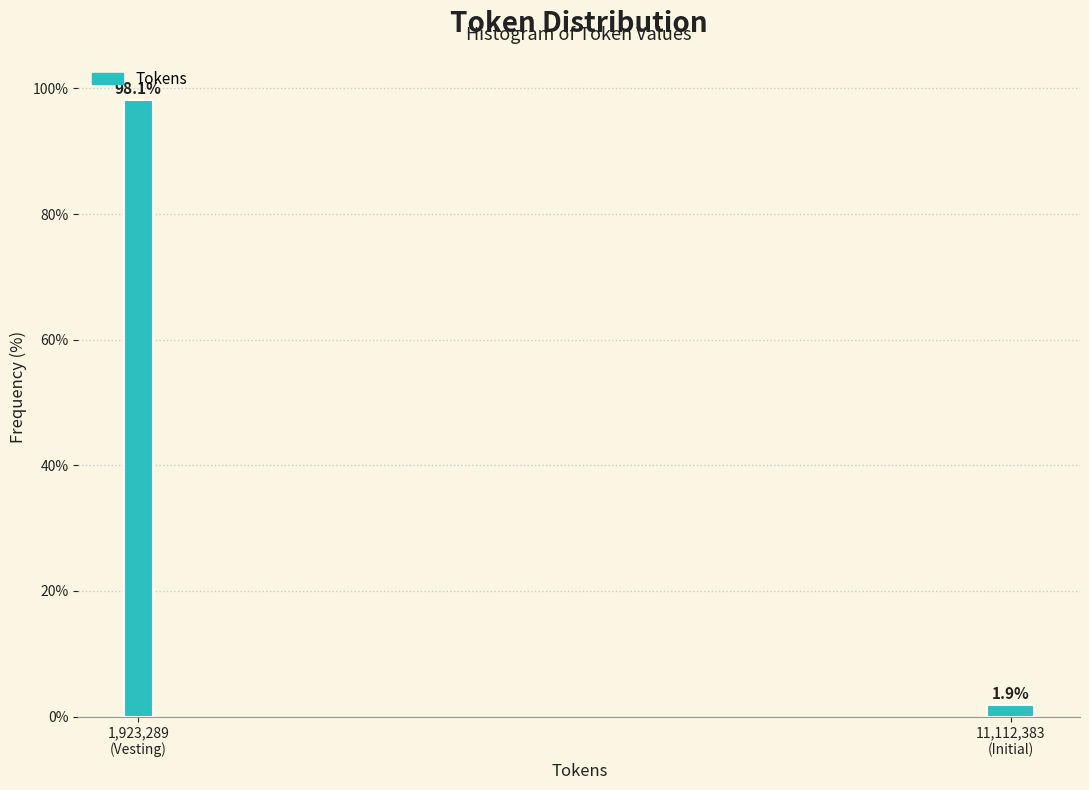

Reading left to right, what are all the values shown in this chart?

98.1	1.9